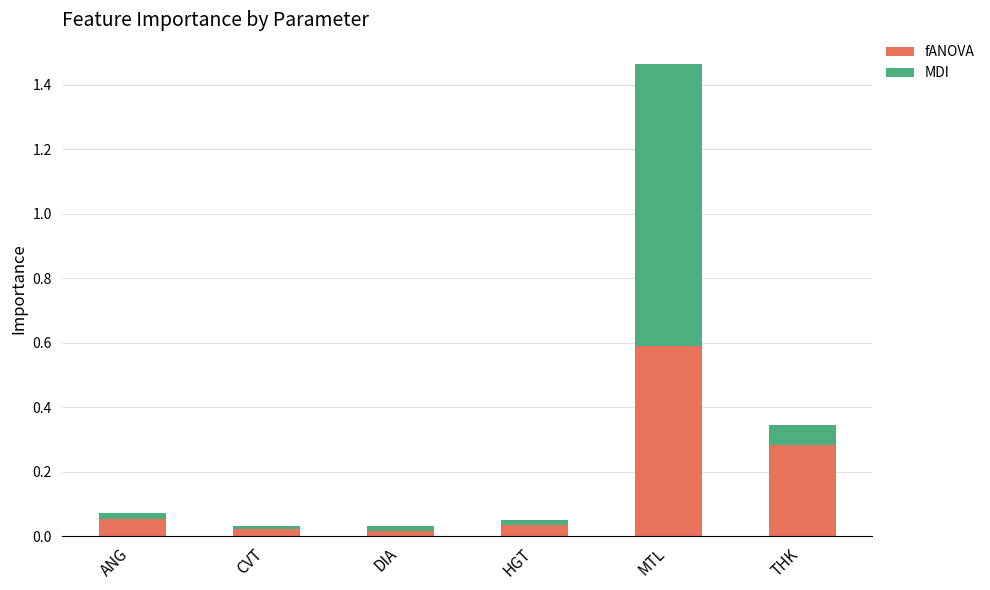

The fANOVA series shows 0.6 at MTL. True or false?

True